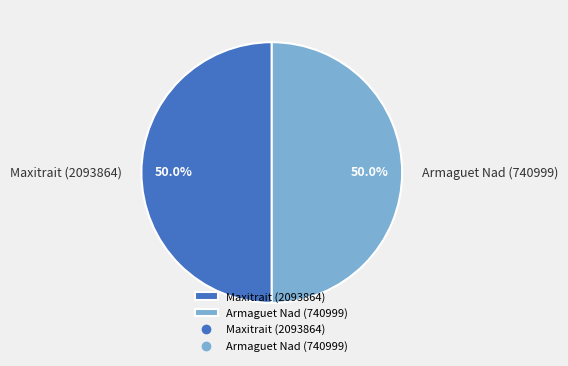

Count the number of slices in the pie.

2